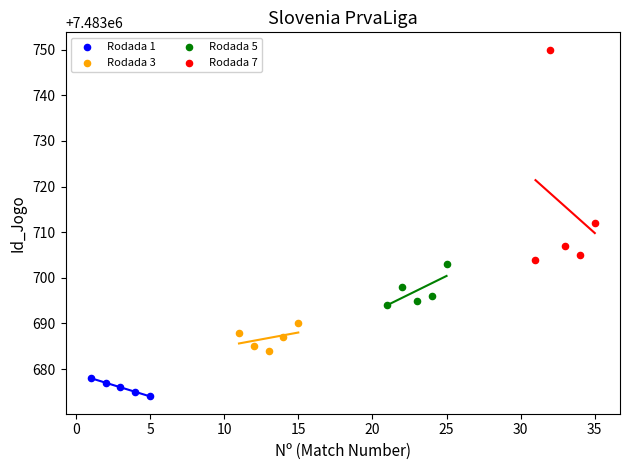

Which series has the largest Y range (max minus min)?

Rodada 7